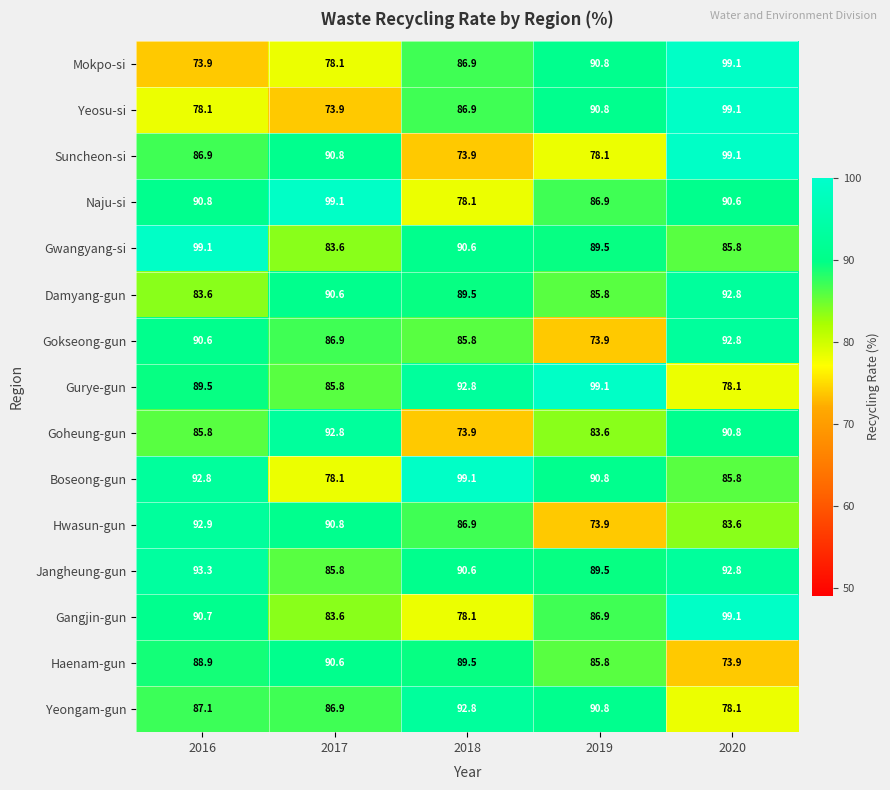

True or false: Gurye-gun has a value of 165.2 at 2019.

False